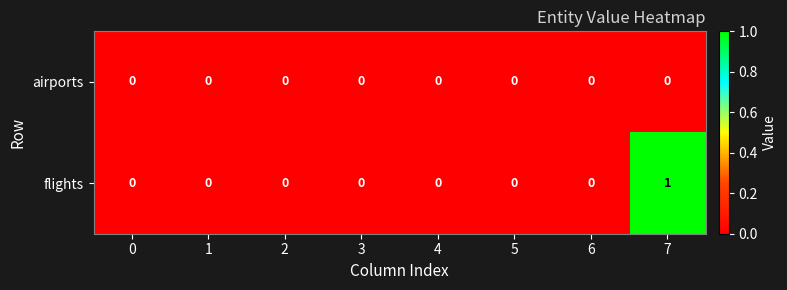

Which series has the largest range (max minus min)?

flights